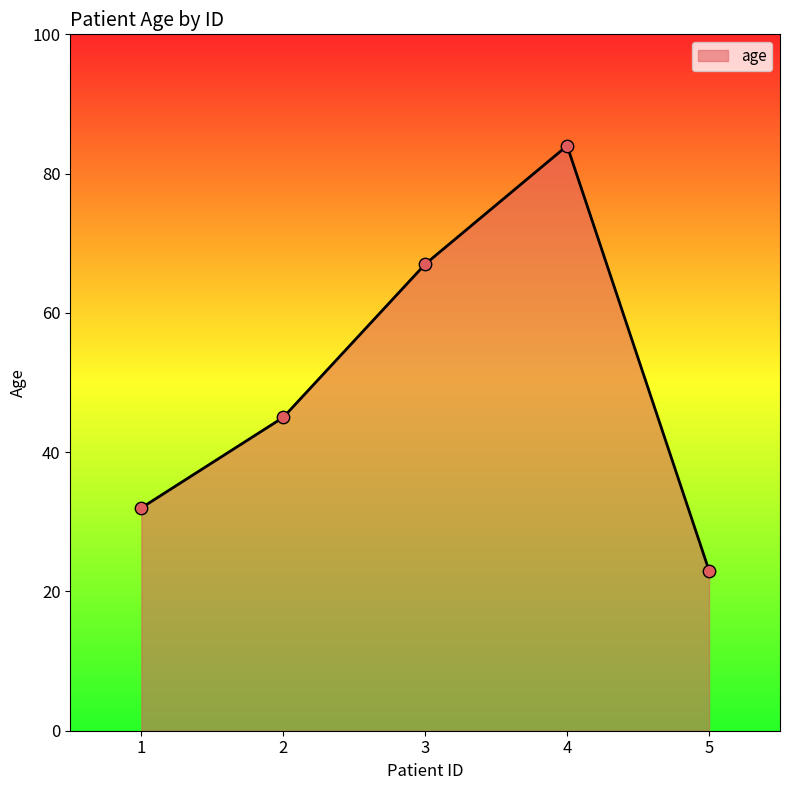

What is the change in value from 2 to 3?

+22